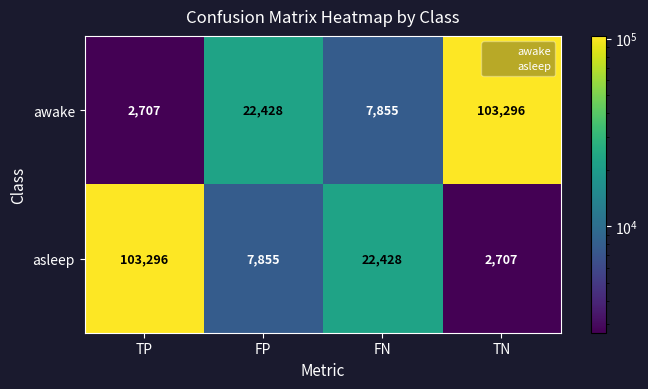

What is the difference between the awake values at FP and TN?

80868